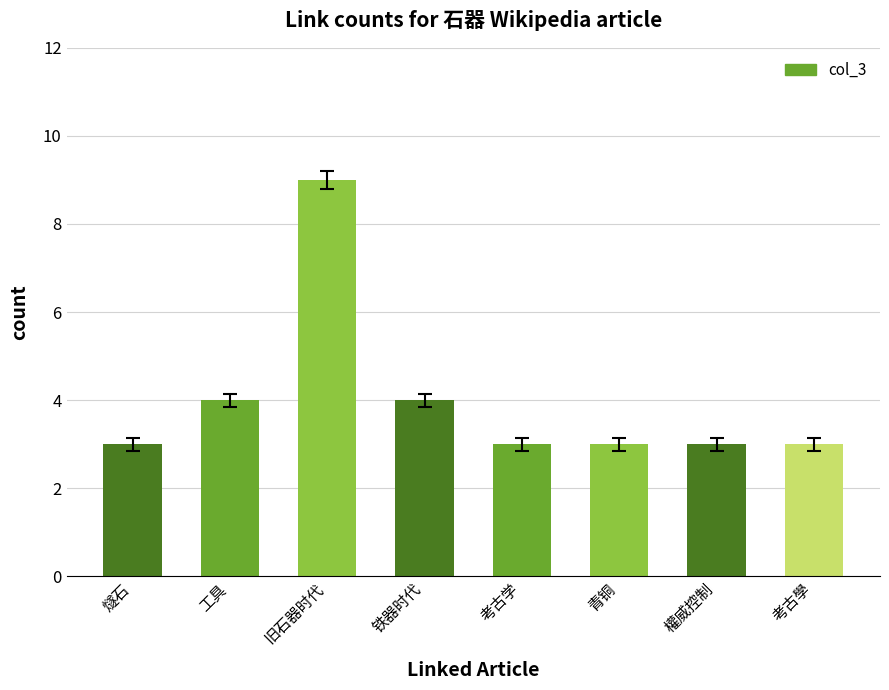

Count the values in the range 3 to 4.

7